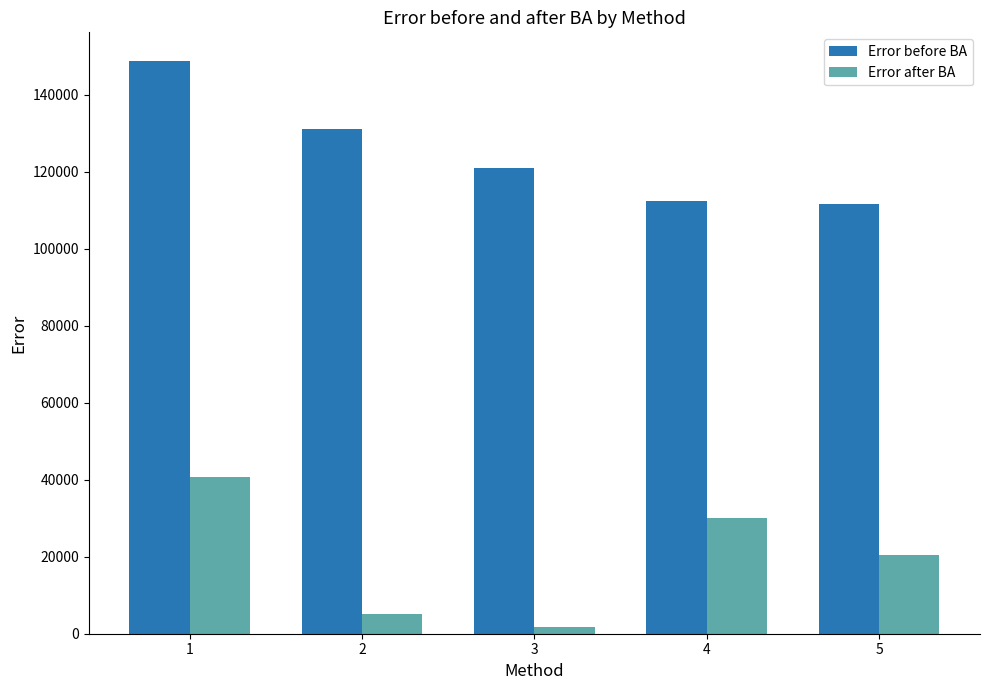

Reading left to right, list all the values displayed in this chart.

Error before BA: 148797.0	131000.0	121000.0	112505.0	111658.0
Error after BA: 40616.6	5002.0	1826.0	30115.9	20468.1